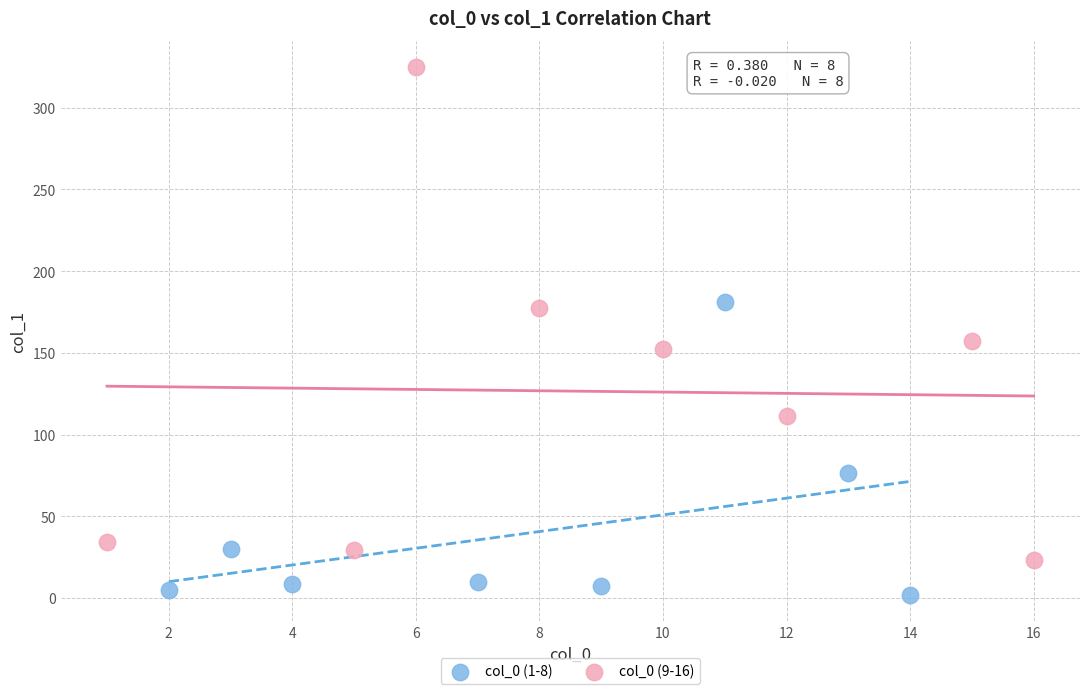

Which series has the widest spread of Y values?

col_0 (9-16)